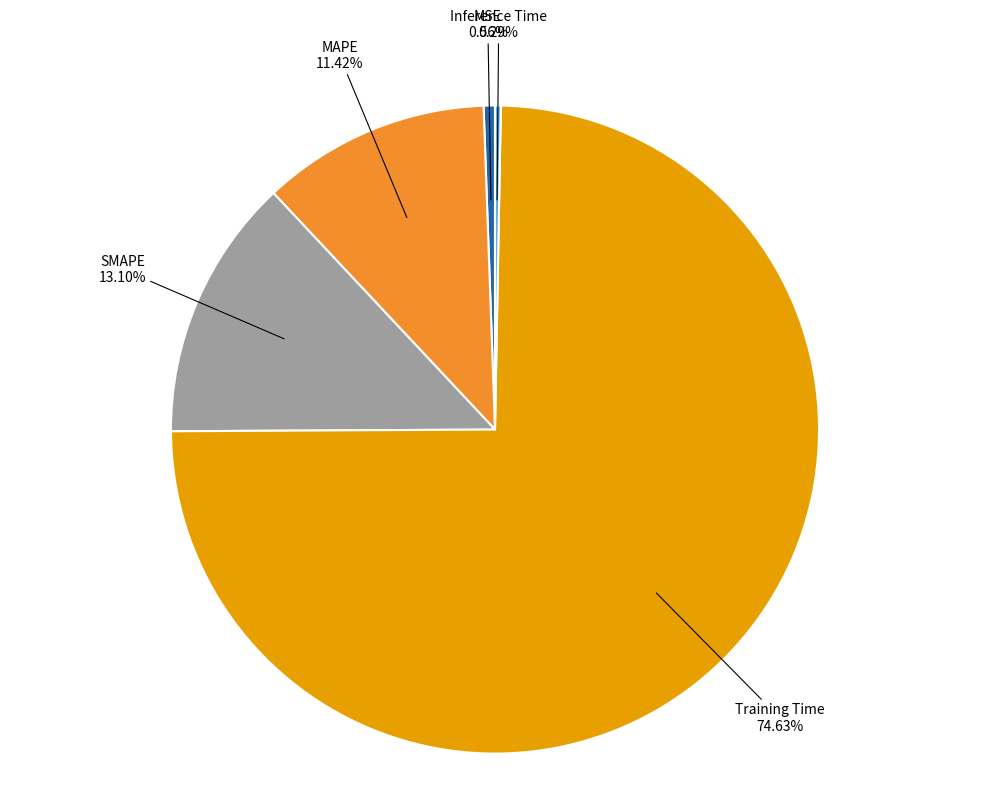

Is there any slice that represents more than half of the pie?

Yes